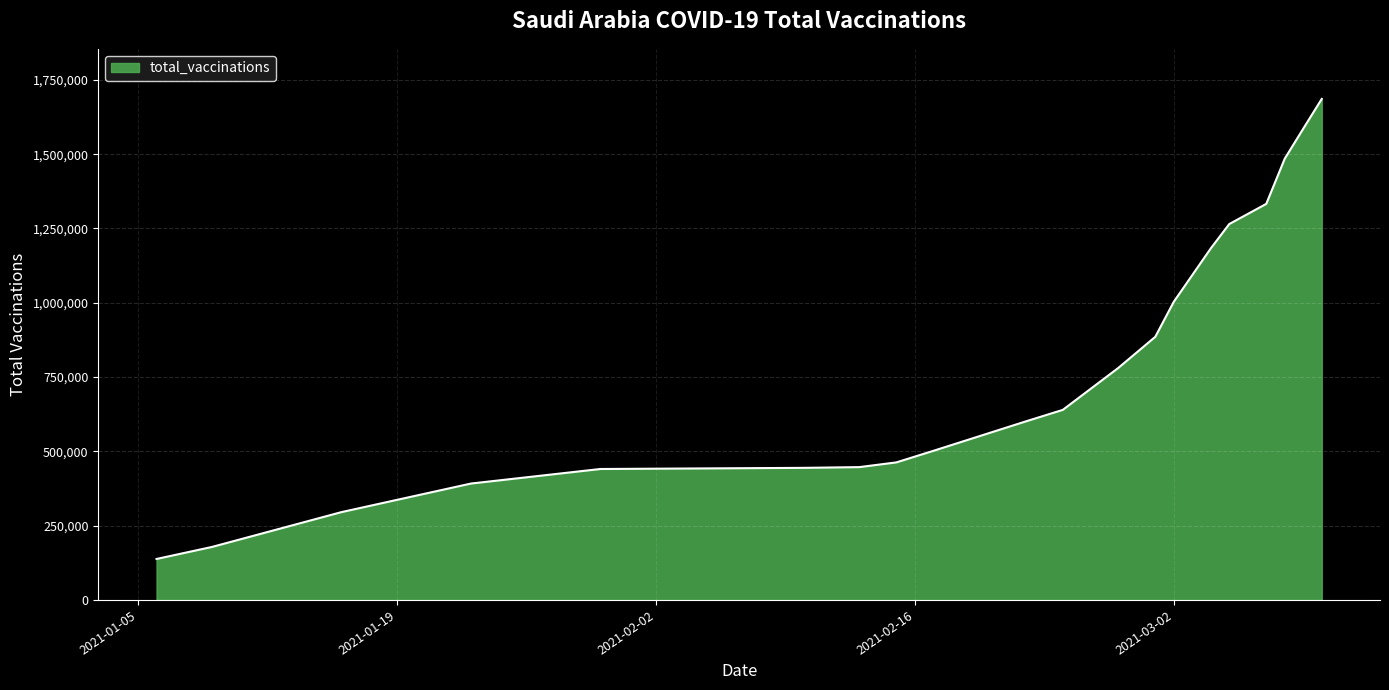

What is the difference between the maximum and minimum values?

1548019